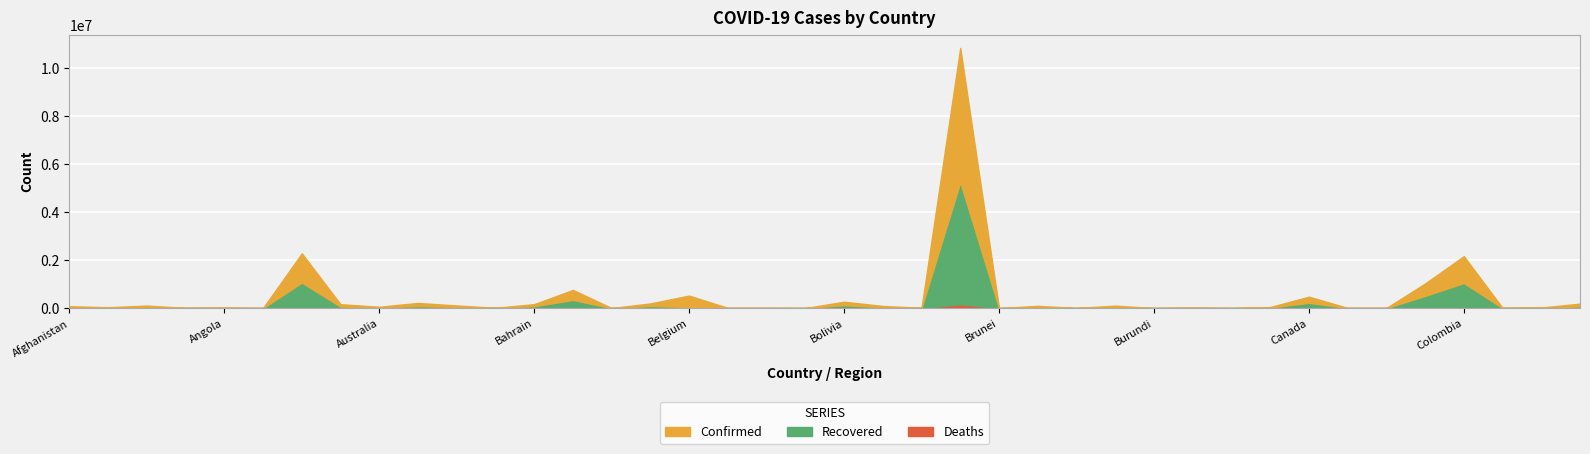

What is the sum of all Confirmed values?

10759740